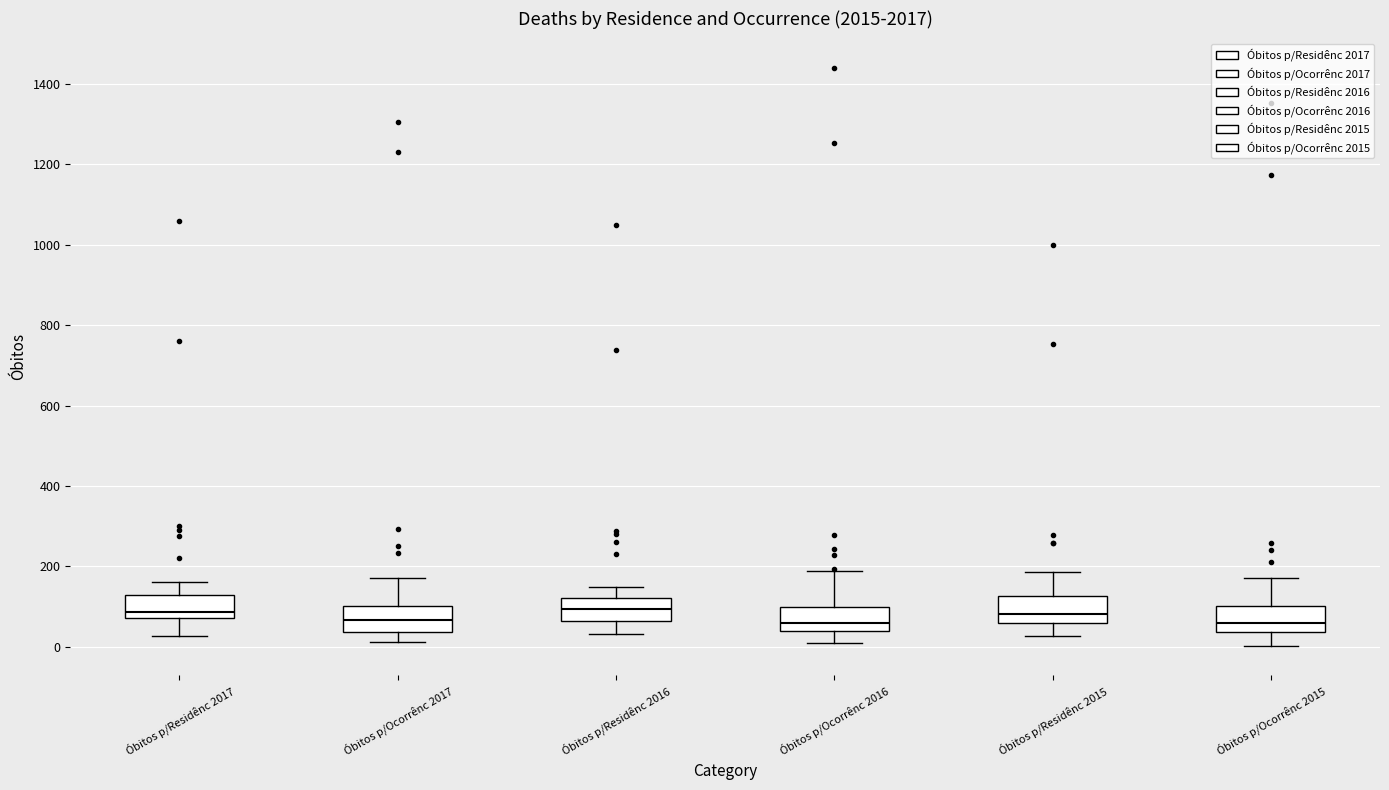

Reading left to right, read every box against the y-axis: the position of its median line, the range the box covers, and the ends of its whiskers. The values are not printed on the chart, so give them approximately, as read against the axis.

Óbitos p/Residênc 2017: median 80 (just above the box's lower edge), box 80 to 120, whiskers 20 to 160
Óbitos p/Ocorrênc 2017: median 60, box 40 to 100, whiskers 20 to 180
Óbitos p/Residênc 2016: median 100, box 60 to 120, whiskers 40 to 140
Óbitos p/Ocorrênc 2016: median 60, box 40 to 100, whiskers 0 to 180
Óbitos p/Residênc 2015: median 80, box 60 to 120, whiskers 20 to 180
Óbitos p/Ocorrênc 2015: median 60, box 40 to 100, whiskers 0 to 180